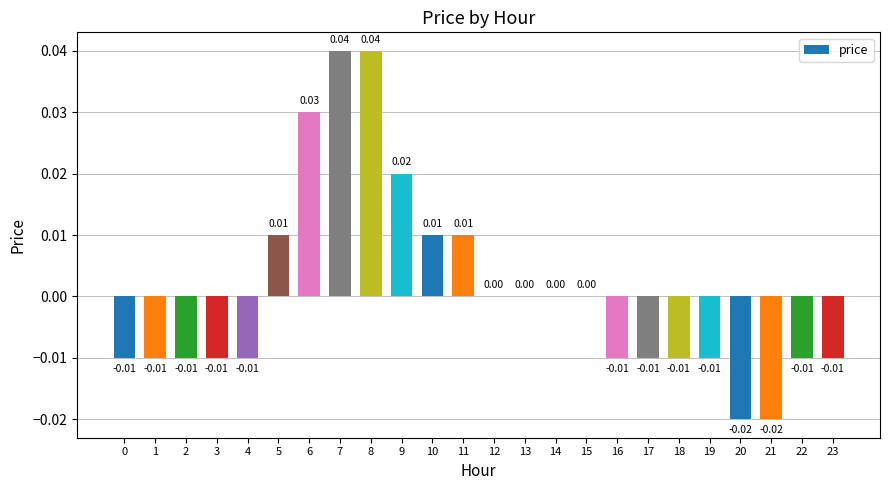

Which has a higher value, 5 or 15?

5